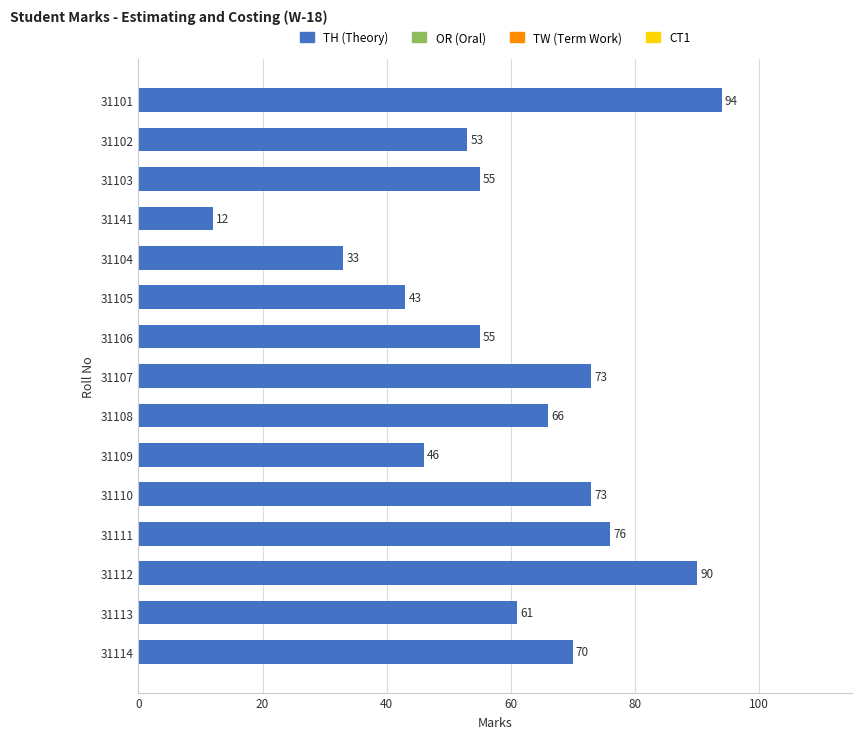

Is it true that the value at 31112 is 90?

True